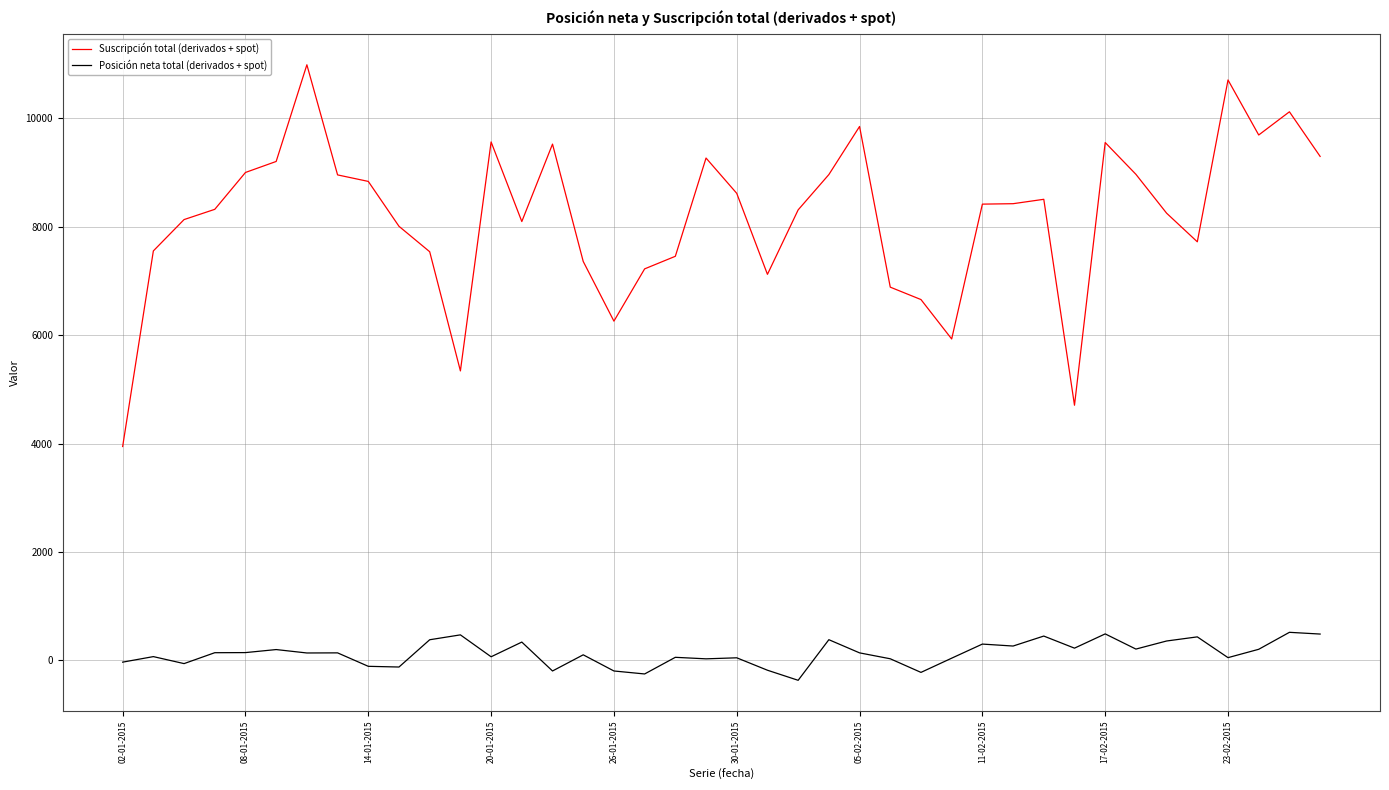

How many lines are shown in the chart?

2